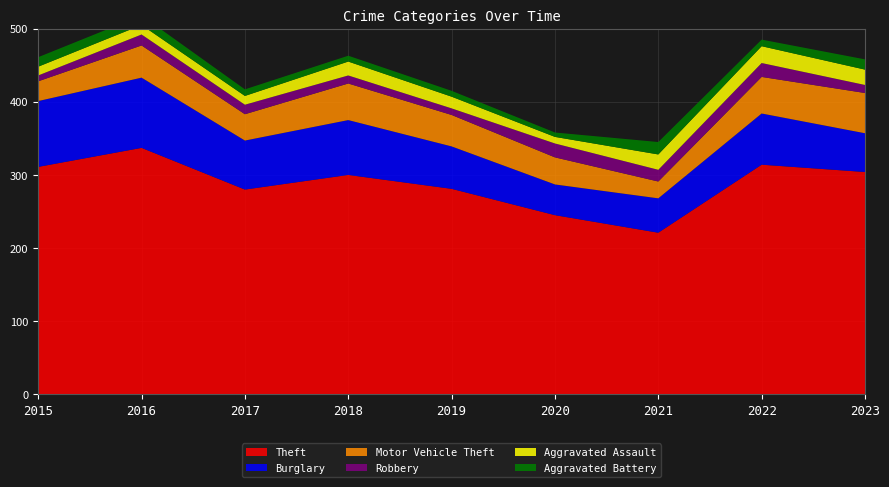

Reading right to left, what are all the values shown in this chart?

Theft: 2023=304	2022=314	2021=221	2020=245	2019=281	2018=300	2017=280	2016=337	2015=311
Burglary: 2023=53	2022=70	2021=47	2020=42	2019=58	2018=75	2017=67	2016=96	2015=90
Motor Vehicle Theft: 2023=55	2022=50	2021=23	2020=37	2019=43	2018=50	2017=36	2016=44	2015=27
Robbery: 2023=11	2022=19	2021=16	2020=19	2019=9	2018=11	2017=13	2016=15	2015=8
Aggravated Assault: 2023=21	2022=23	2021=21	2020=9	2019=16	2018=19	2017=12	2016=13	2015=12
Aggravated Battery: 2023=14	2022=9	2021=17	2020=6	2019=8	2018=8	2017=9	2016=13	2015=13